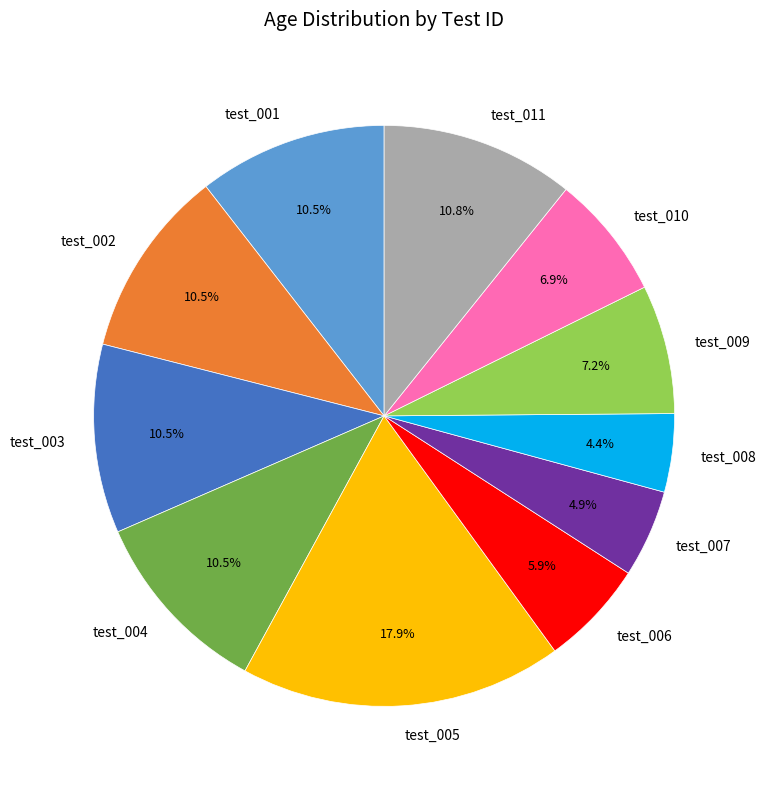

To the nearest percent, what is the difference between the test_011 and test_007 slice percentages?

6%